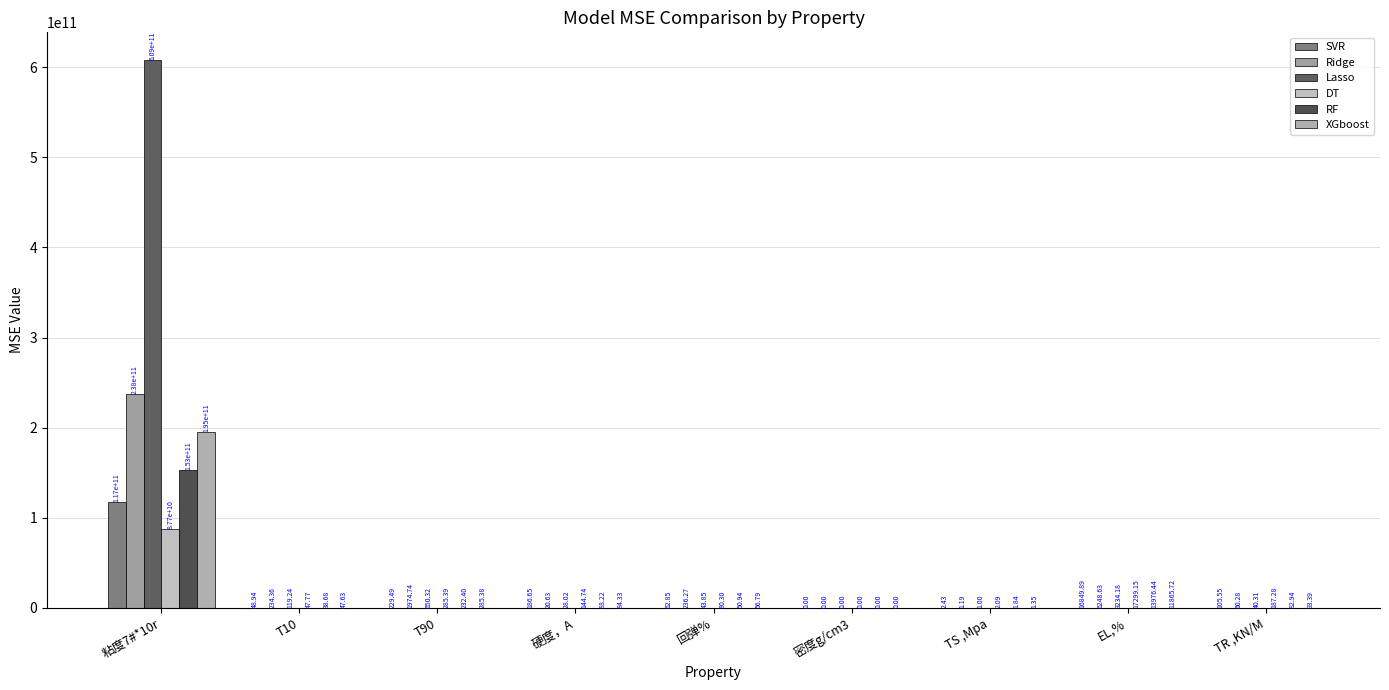

Count the number of data series in this chart.

6